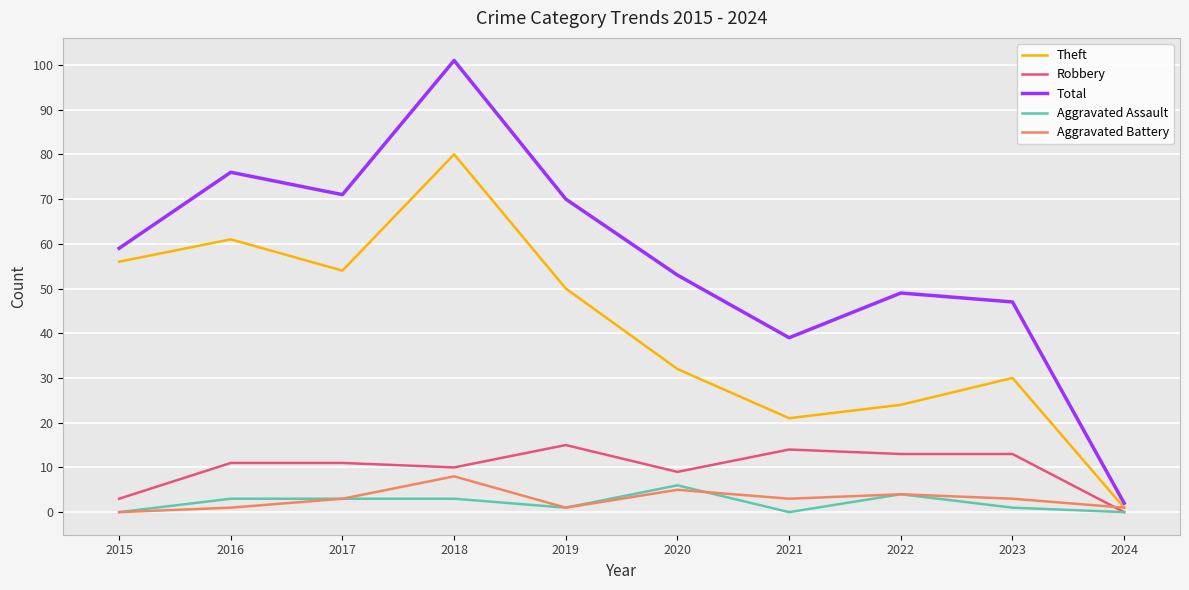

What is the sum of the Aggravated Battery values at 2024 and 2020?

6